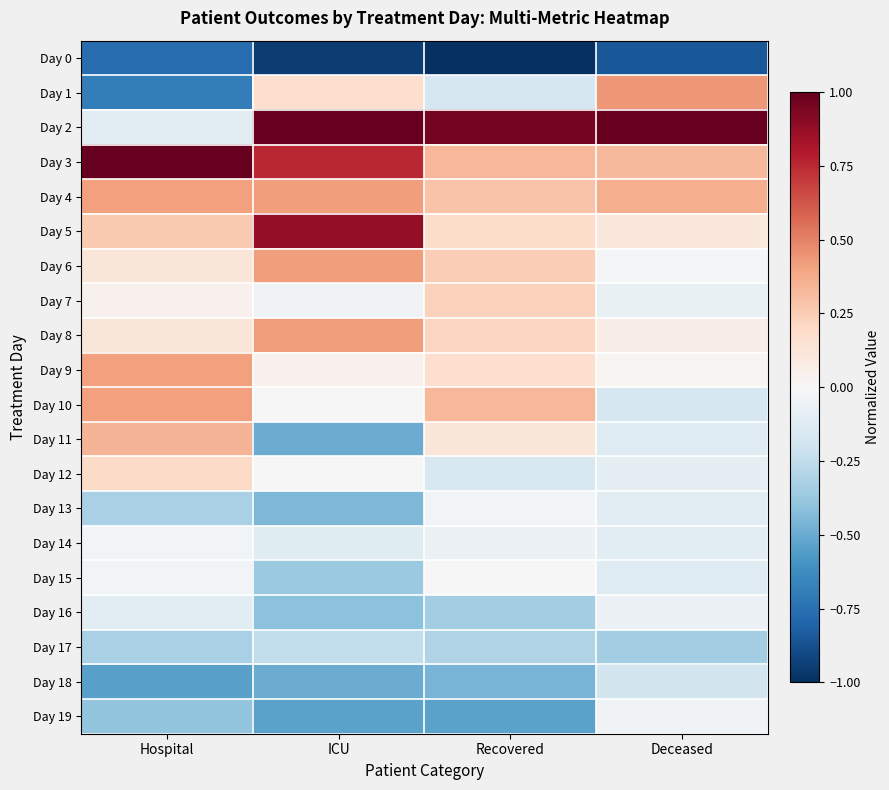

Reading left to right, extract all data points from this chart.

Day 0: Hospital=-0.8	ICU=-1.0	Recovered=-1.0	Deceased=-0.8
Day 1: Hospital=-0.7	ICU=0.2	Recovered=-0.2	Deceased=0.4
Day 2: Hospital=-0.1	ICU=1.0	Recovered=1.0	Deceased=1.0
Day 3: Hospital=1.0	ICU=0.8	Recovered=0.3	Deceased=0.3
Day 4: Hospital=0.4	ICU=0.4	Recovered=0.3	Deceased=0.4
Day 5: Hospital=0.3	ICU=0.9	Recovered=0.2	Deceased=0.1
Day 6: Hospital=0.1	ICU=0.4	Recovered=0.2	Deceased=-0.0
Day 7: Hospital=0.0	ICU=-0.0	Recovered=0.2	Deceased=-0.1
Day 8: Hospital=0.1	ICU=0.4	Recovered=0.2	Deceased=0.1
Day 9: Hospital=0.4	ICU=0.0	Recovered=0.2	Deceased=0.0
Day 10: Hospital=0.4	ICU=0.0	Recovered=0.3	Deceased=-0.2
Day 11: Hospital=0.3	ICU=-0.5	Recovered=0.1	Deceased=-0.1
Day 12: Hospital=0.2	ICU=0.0	Recovered=-0.2	Deceased=-0.1
Day 13: Hospital=-0.3	ICU=-0.5	Recovered=-0.0	Deceased=-0.1
Day 14: Hospital=-0.0	ICU=-0.1	Recovered=-0.1	Deceased=-0.1
Day 15: Hospital=-0.0	ICU=-0.4	Recovered=-0.0	Deceased=-0.1
Day 16: Hospital=-0.1	ICU=-0.4	Recovered=-0.4	Deceased=-0.1
Day 17: Hospital=-0.3	ICU=-0.2	Recovered=-0.3	Deceased=-0.4
Day 18: Hospital=-0.5	ICU=-0.5	Recovered=-0.5	Deceased=-0.2
Day 19: Hospital=-0.4	ICU=-0.5	Recovered=-0.5	Deceased=-0.0